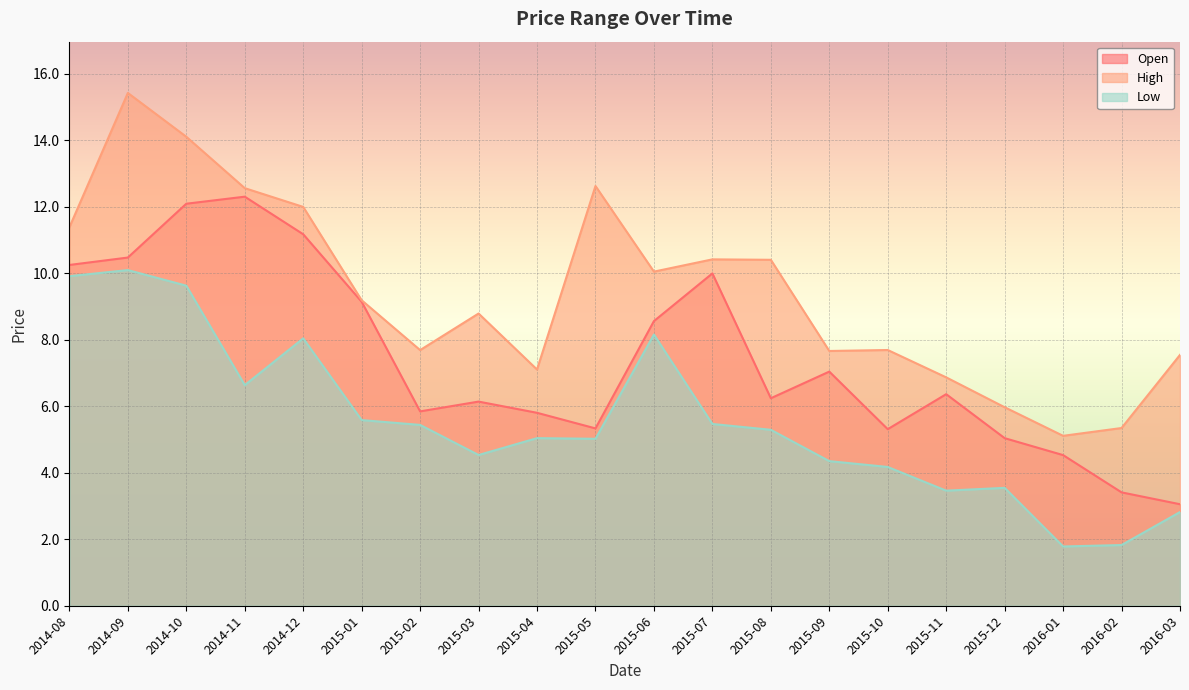

What is the average value of the High series?

9.4